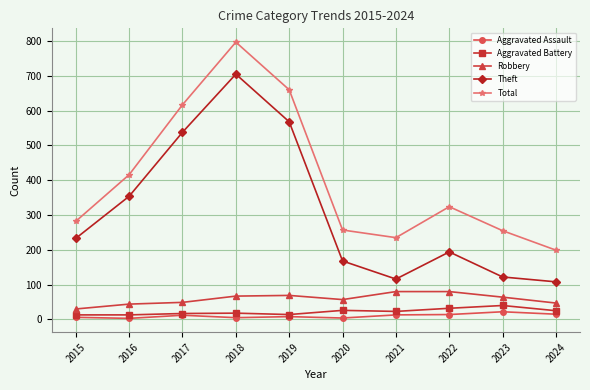

What is the difference between the second highest and minimum values in the Aggravated Battery series?

19